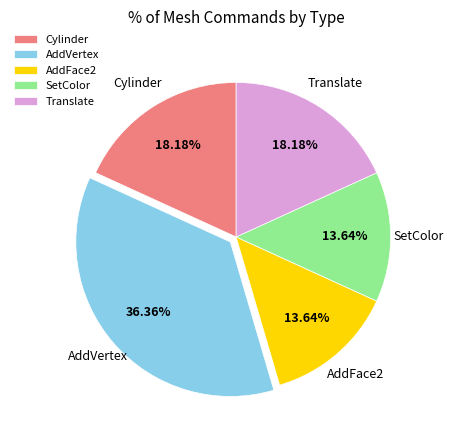

Combined, do Translate and Cylinder account for over 50%?

No